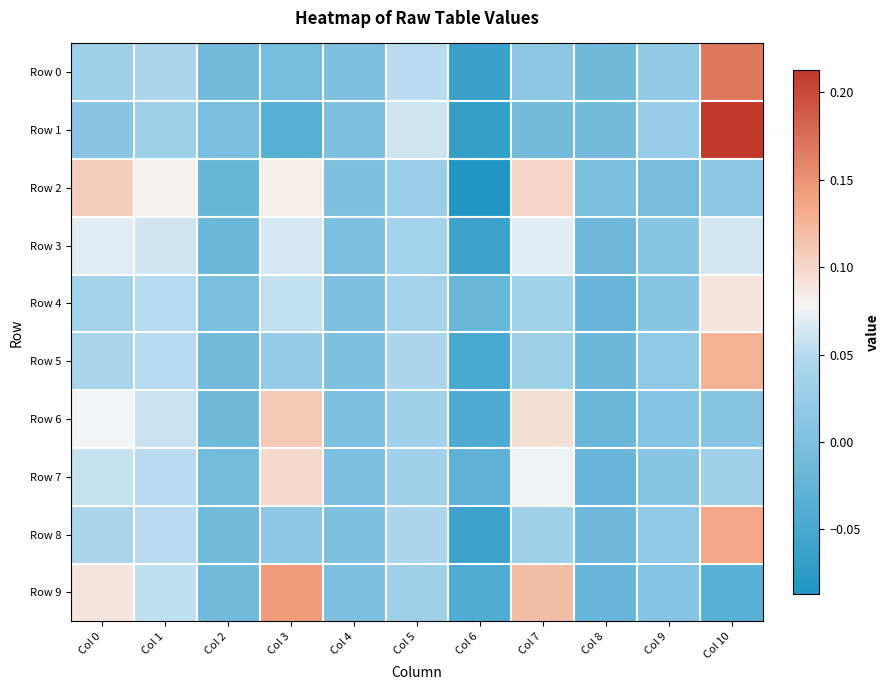

Between Col 0 and Col 9, which series saw the biggest shift?

Row 2